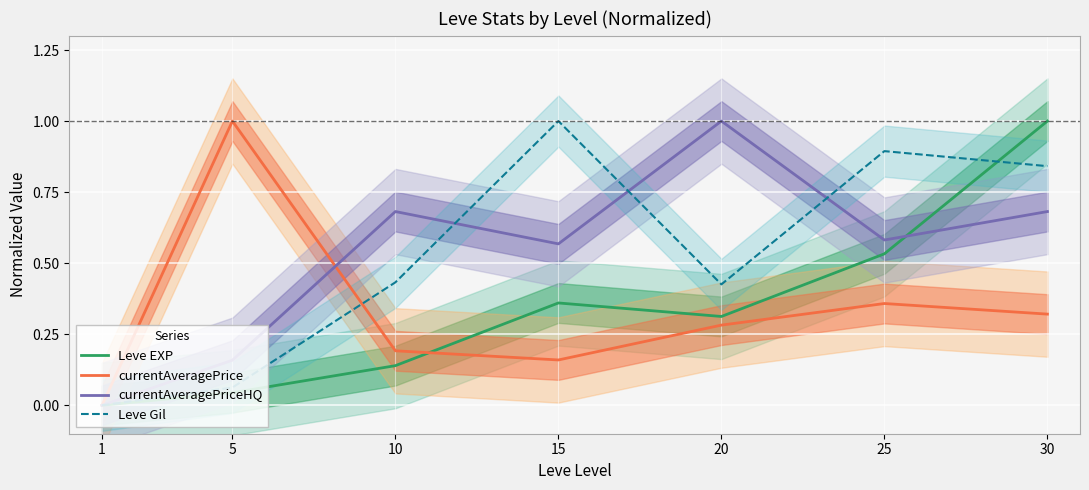

Is it true that Leve EXP equals 0.1 at 5?

False